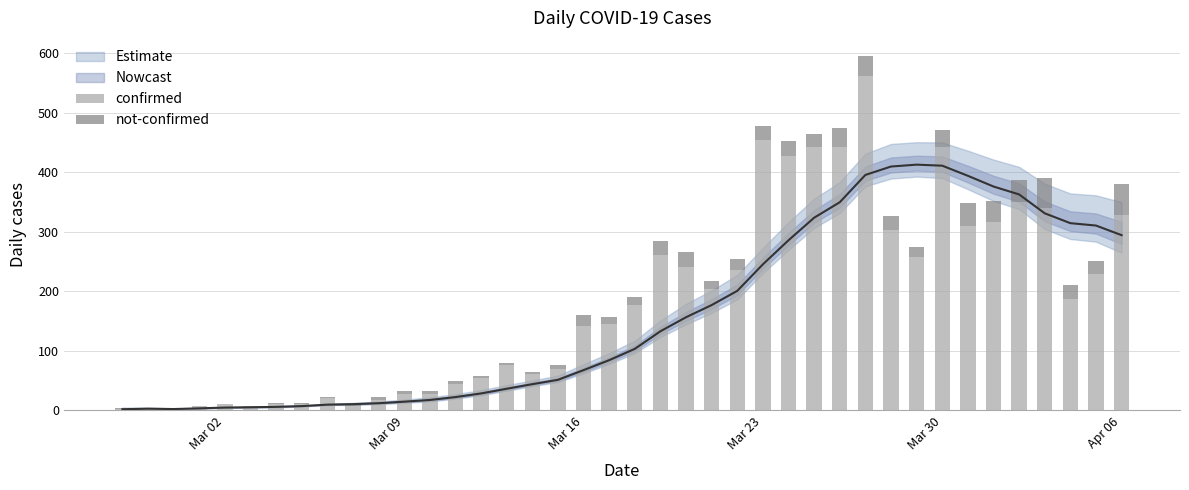

Which series has the largest total across all categories?

confirmed